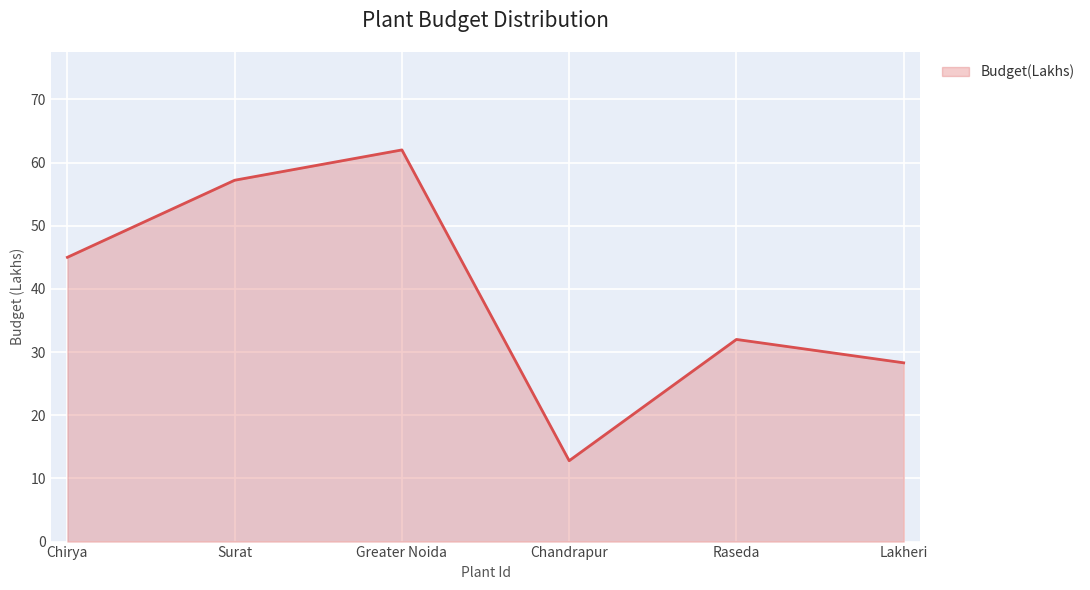

True or false: the data shows 15.5 at Chirya.

False